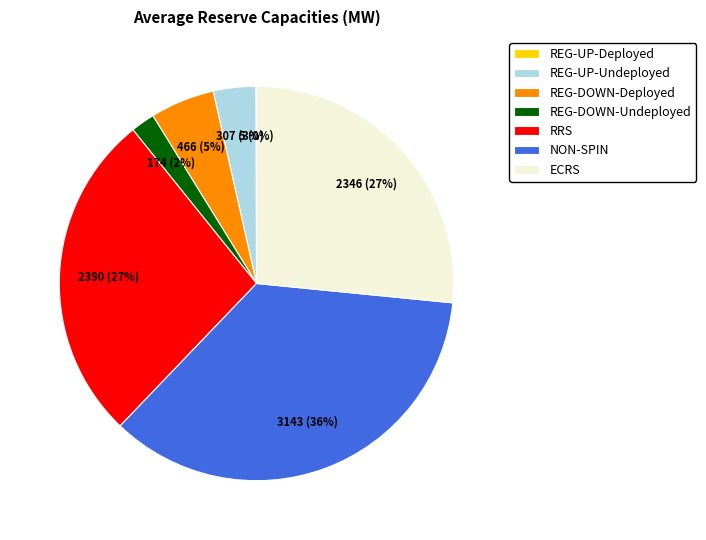

Is REG-DOWN-Undeployed the majority of the pie?

No